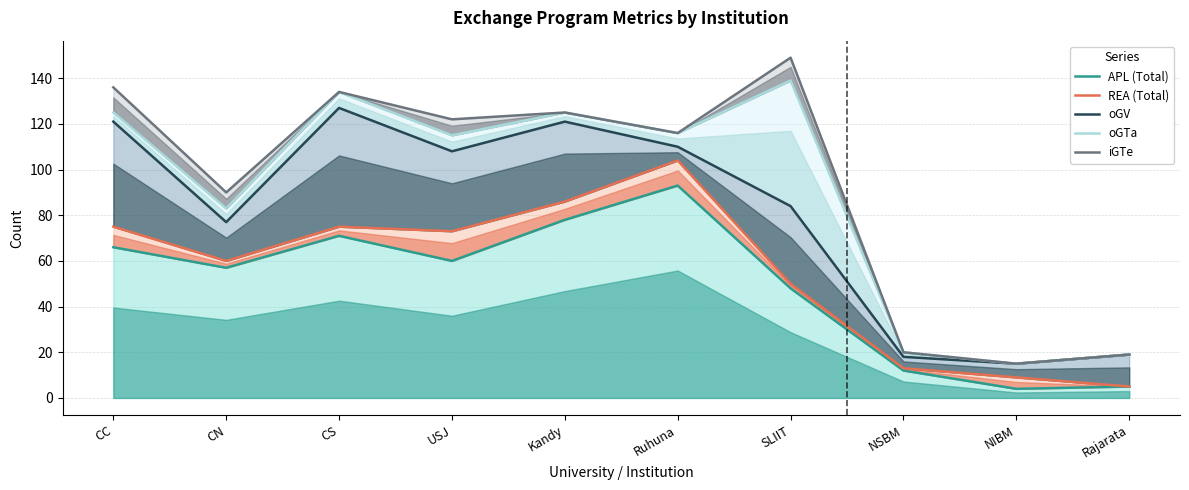

Where is the first local minimum for REA (Total)?

CN